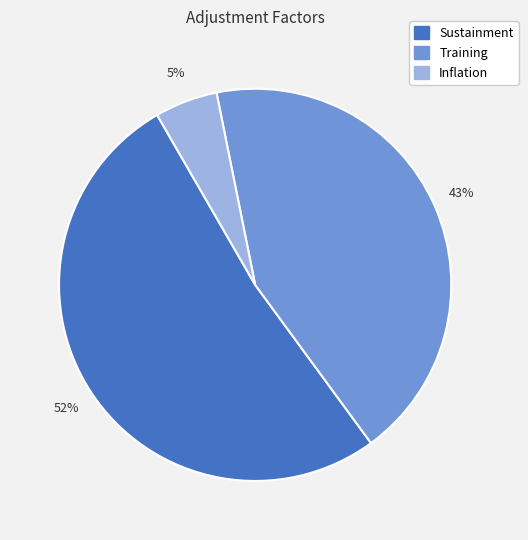

The Training slice represents 34% of the pie. True or false?

False